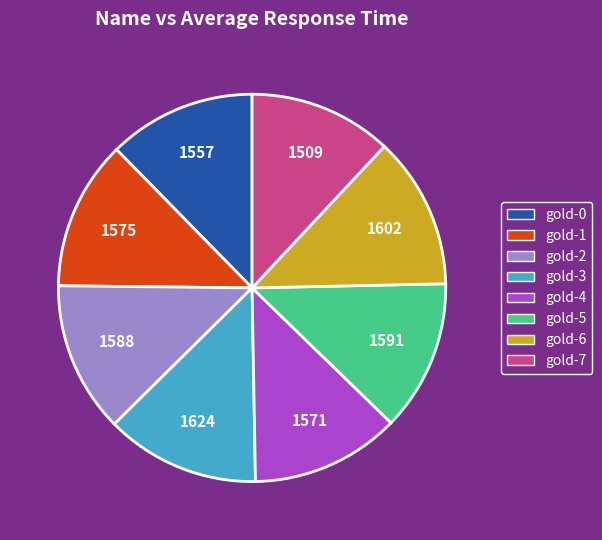

Combined, do gold-0 and gold-7 account for over 50%?

No